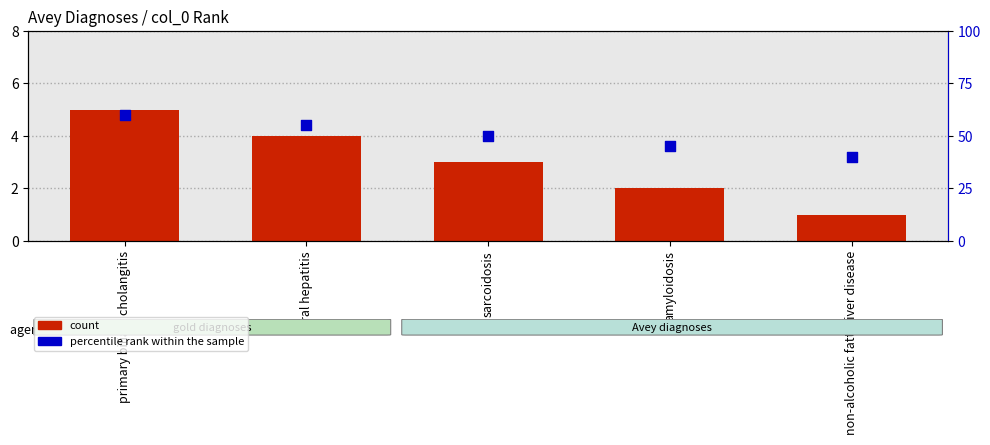

What is the total value across all series at non-alcoholic fatty liver disease?

41